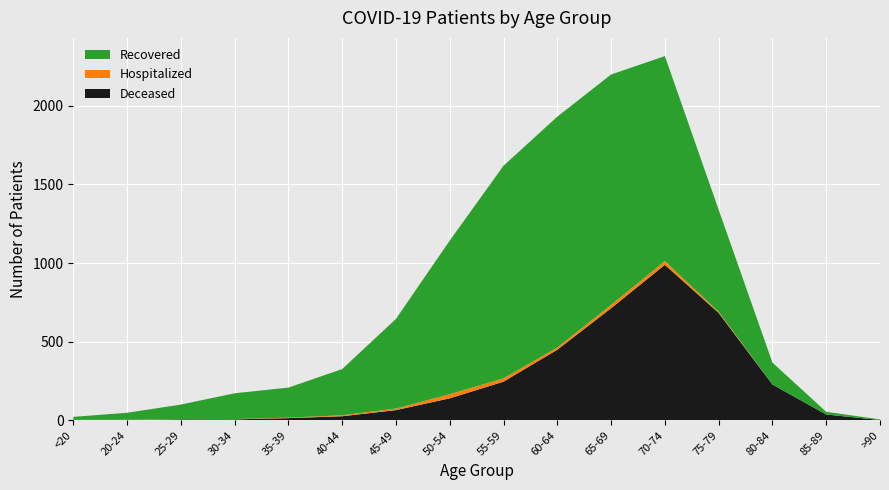

Reading left to right, extract all data points from this chart.

Deceased: <20=3	20-24=0	25-29=6	30-34=6	35-39=14	40-44=26	45-49=65	50-54=140	55-59=246	60-64=449	65-69=713	70-74=989	75-79=683	80-84=228	85-89=37	>90=2
Hospitalized: <20=0	20-24=3	25-29=0	30-34=2	35-39=3	40-44=6	45-49=10	50-54=26	55-59=21	60-64=14	65-69=21	70-74=23	75-79=7	80-84=0	85-89=0	>90=0
Recovered: <20=19	20-24=45	25-29=94	30-34=164	35-39=191	40-44=294	45-49=570	50-54=977	55-59=1352	60-64=1468	65-69=1465	70-74=1304	75-79=649	80-84=139	85-89=17	>90=4